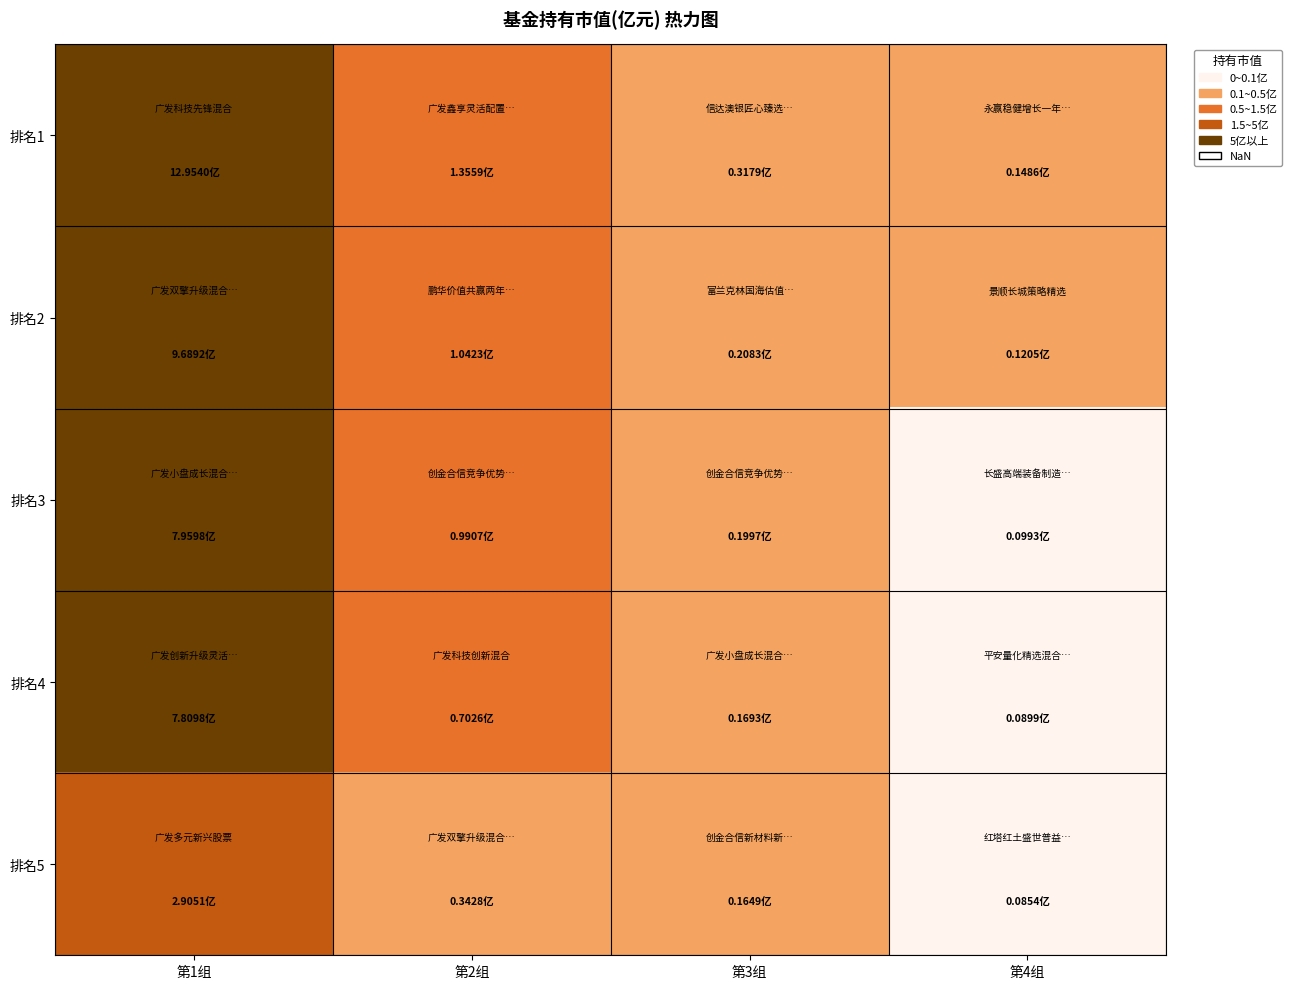

What is the maximum value shown in the chart?

13.0